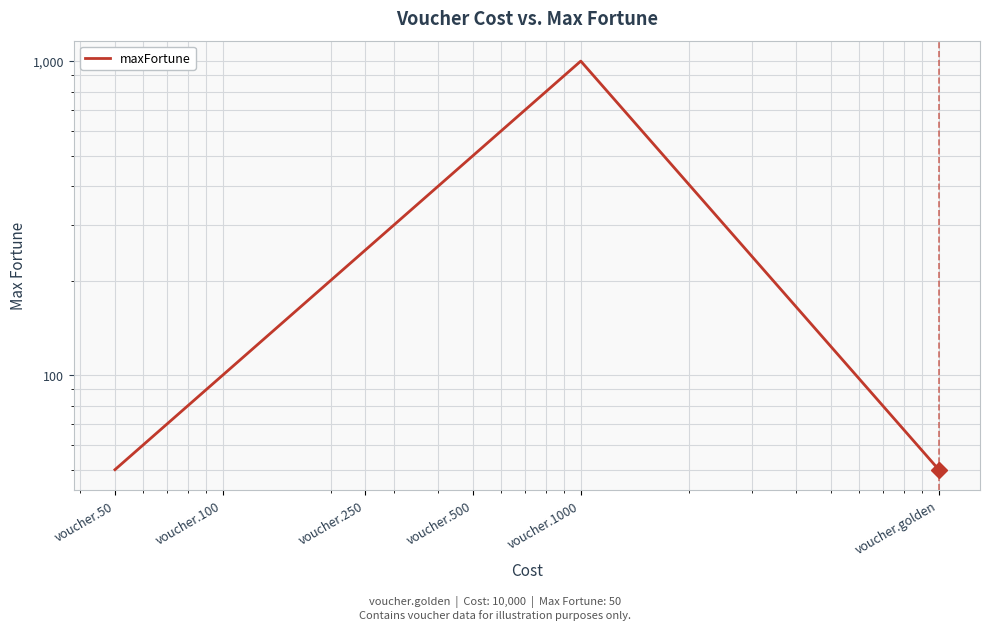

What is the difference between the second highest and second lowest values?

450